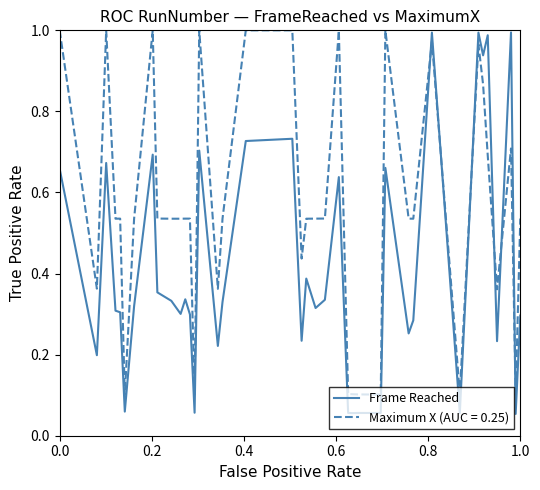

List the series in order of their overall mean, lowest first.

Frame Reached, Maximum X (AUC = 0.25)